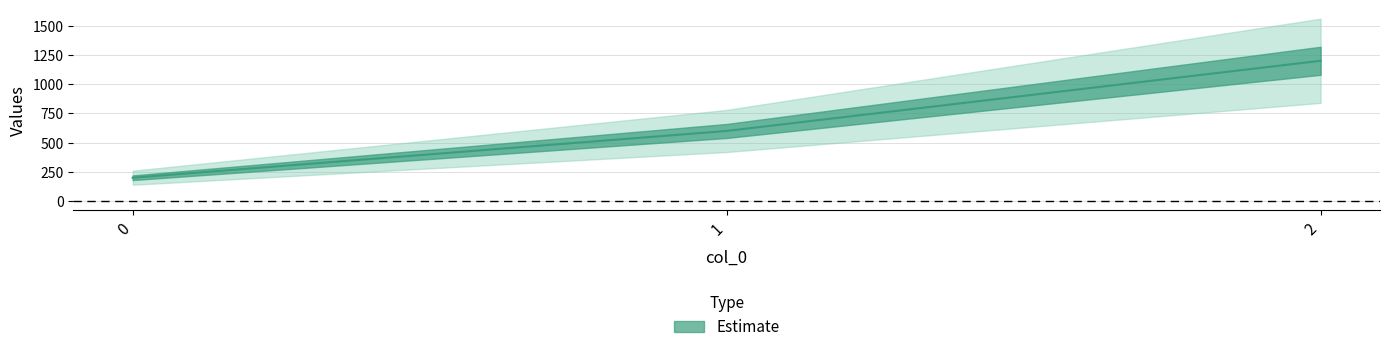

List the labels in order of value, smallest first.

0, 1, 2